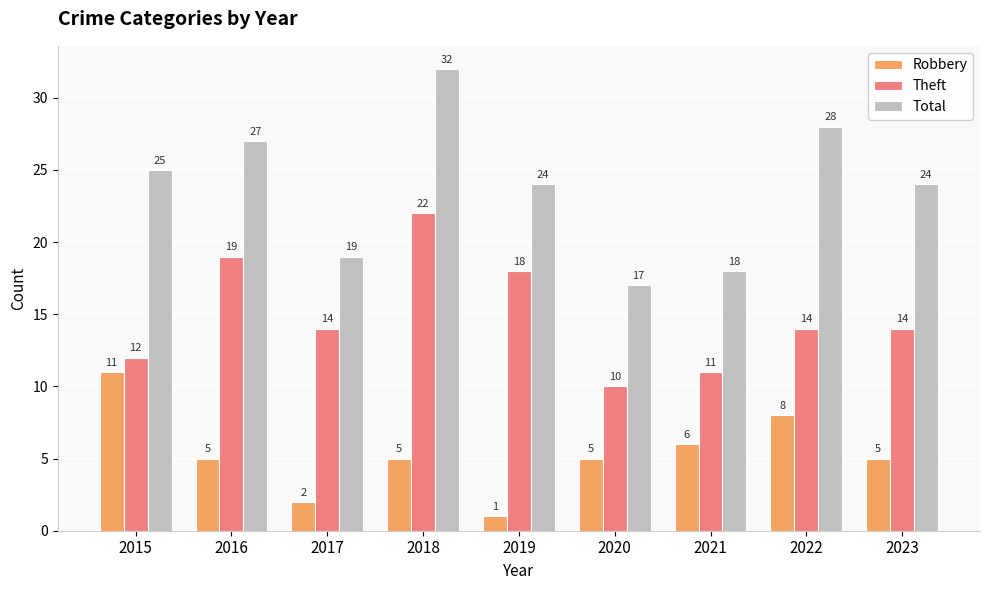

What value does the Robbery series have at 2021, to the nearest 5?

5